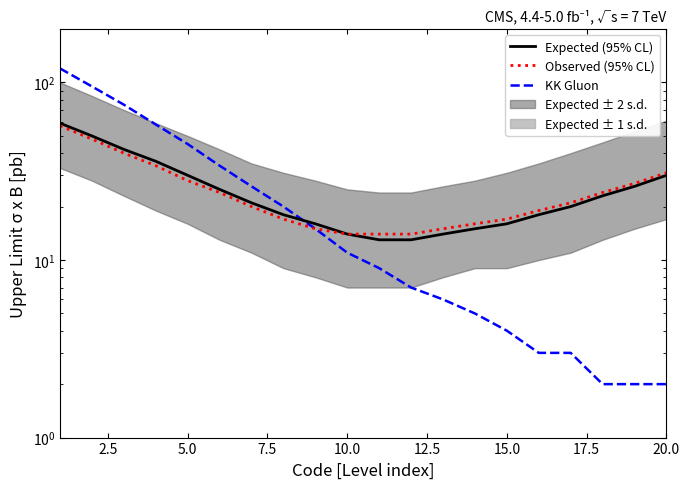

Which series ends up on top after the final intersection of Expected (95% CL) and KK Gluon?

Expected (95% CL)